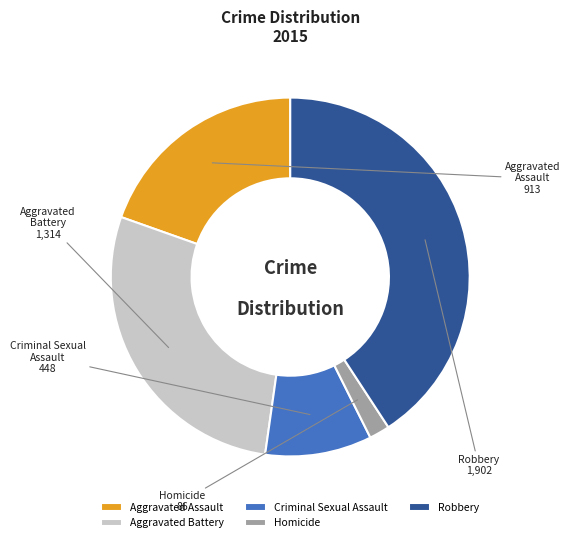

Which slice is the largest?

Robbery